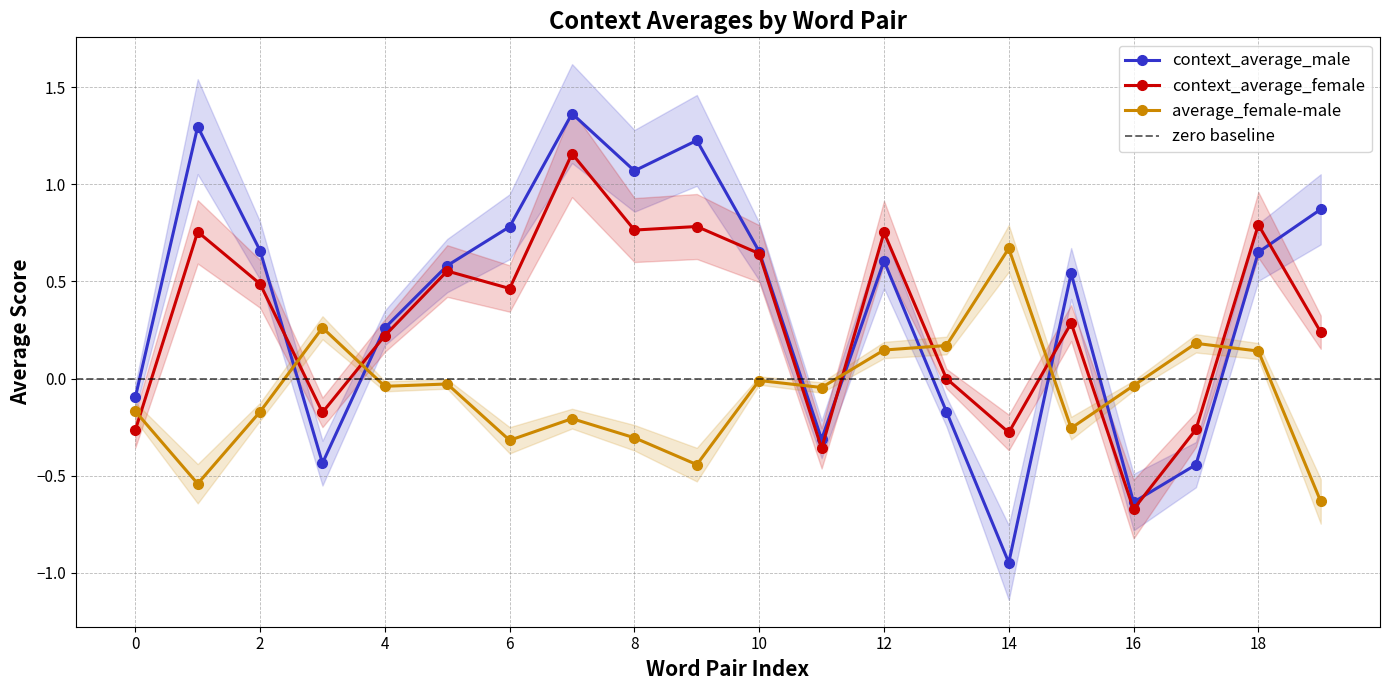

How many values in context_average_male are above zero?

13